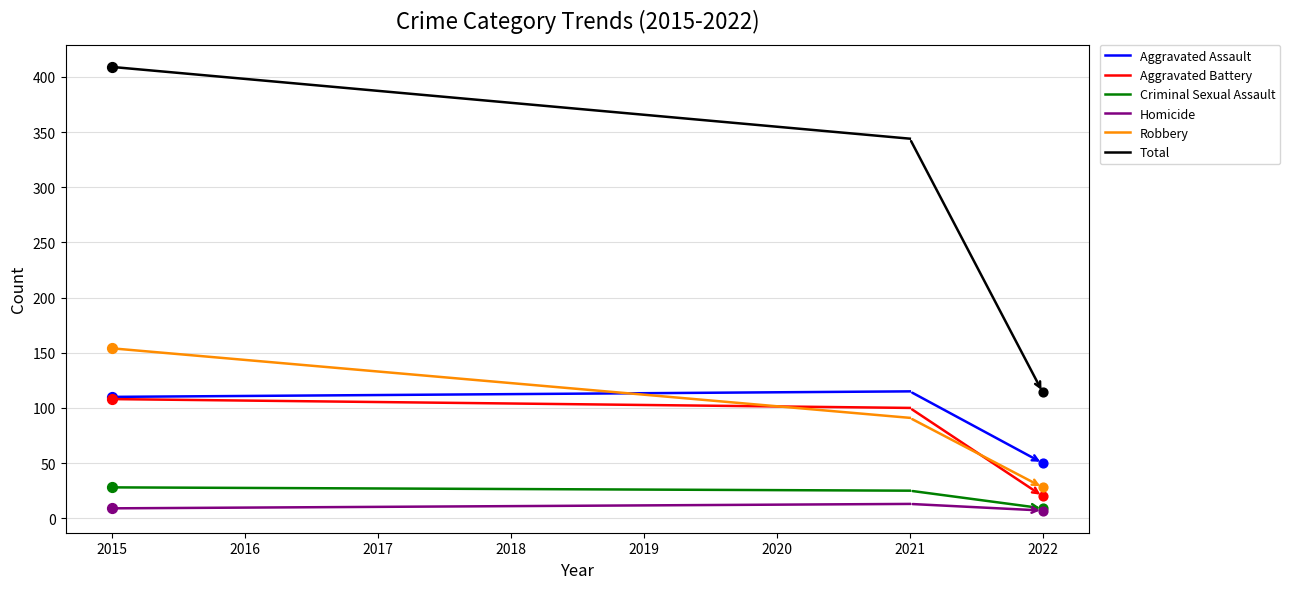

At how many categories does at least one series exceed 314?

2